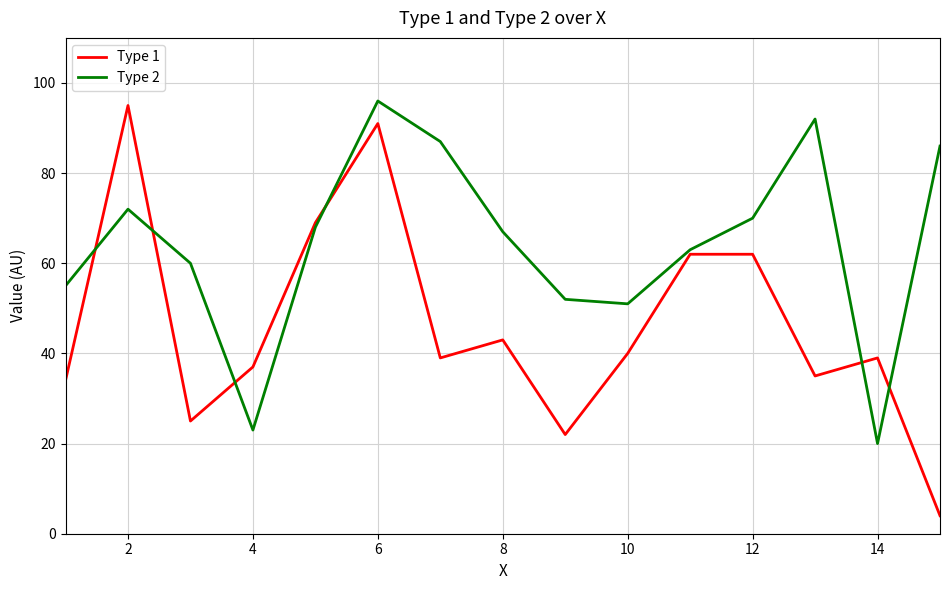

What is the smallest value displayed?

4